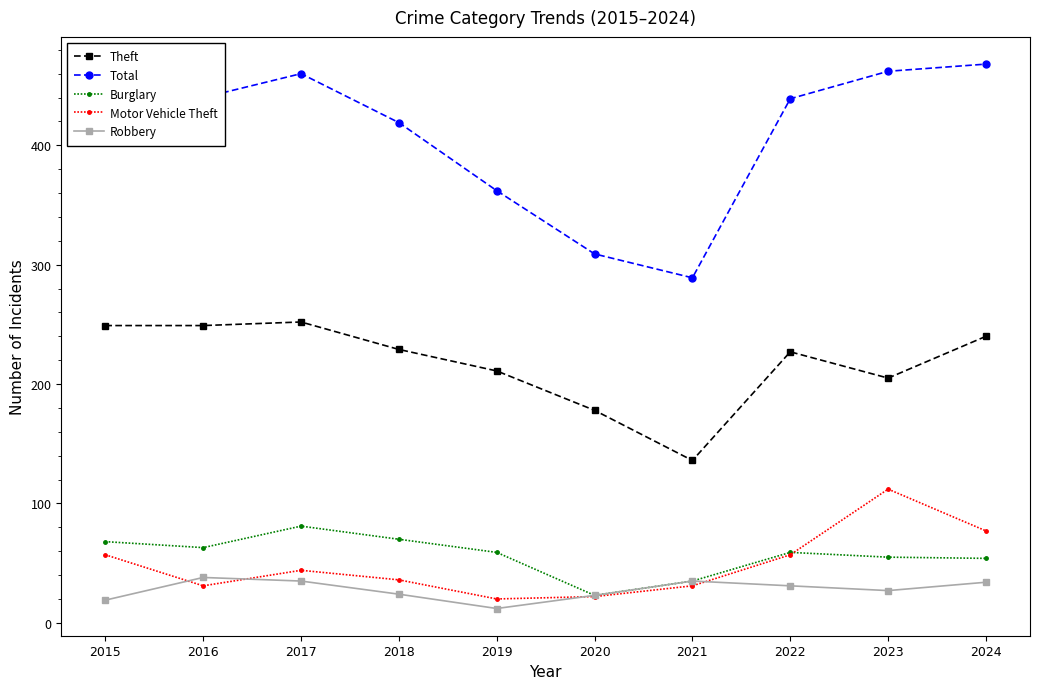

True or false: Motor Vehicle Theft has more than 1 points higher than both neighbors.

True